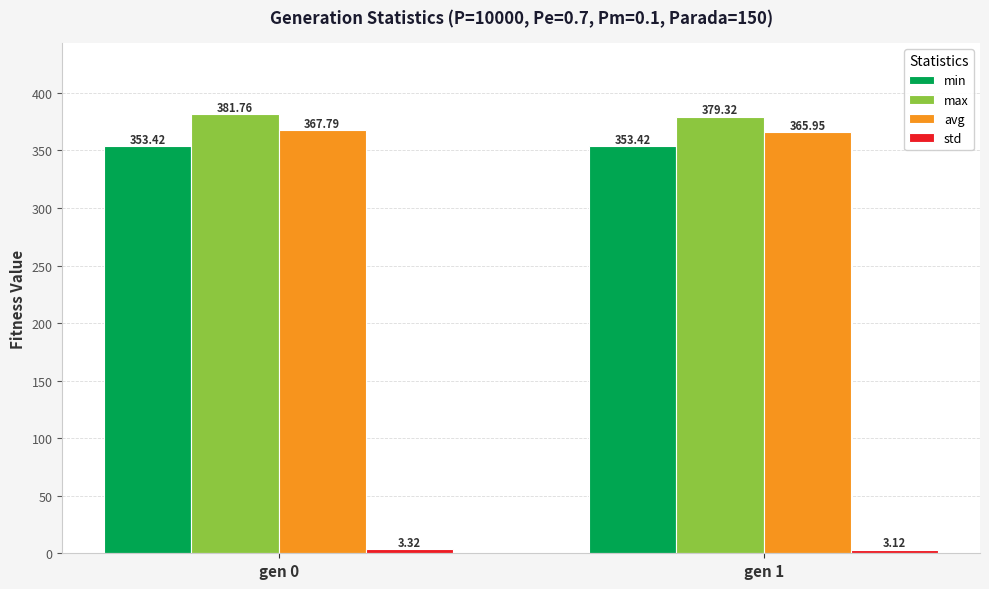

List the labels in order of avg value, smallest first.

gen 1, gen 0